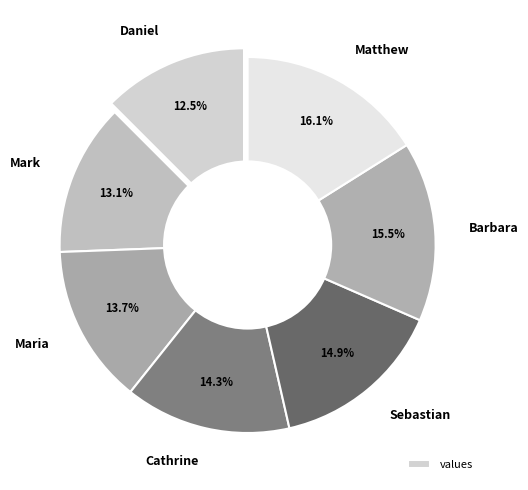

Which category has the biggest portion of the pie?

Matthew